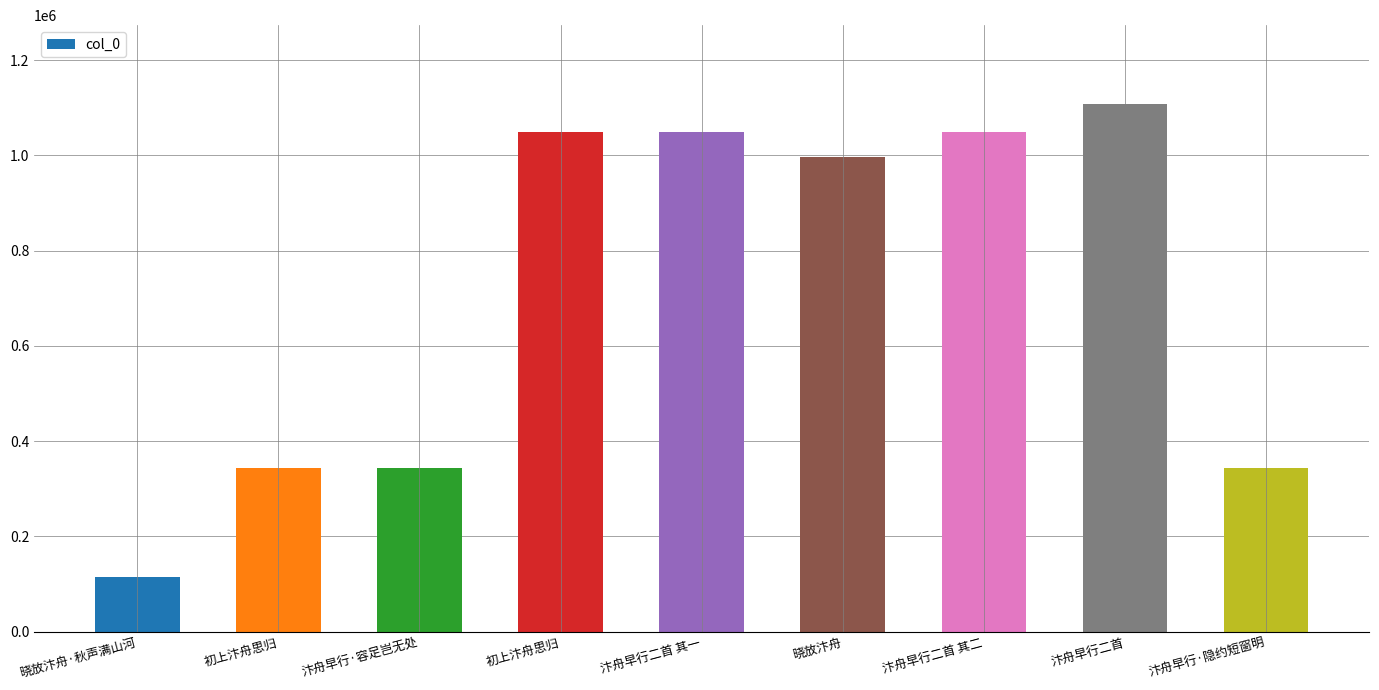

How many series are shown in this chart?

1